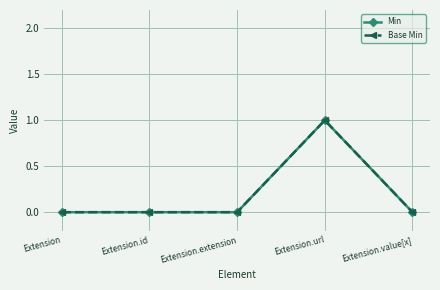

What is the difference between the maximum and minimum values in the Base Min series?

1